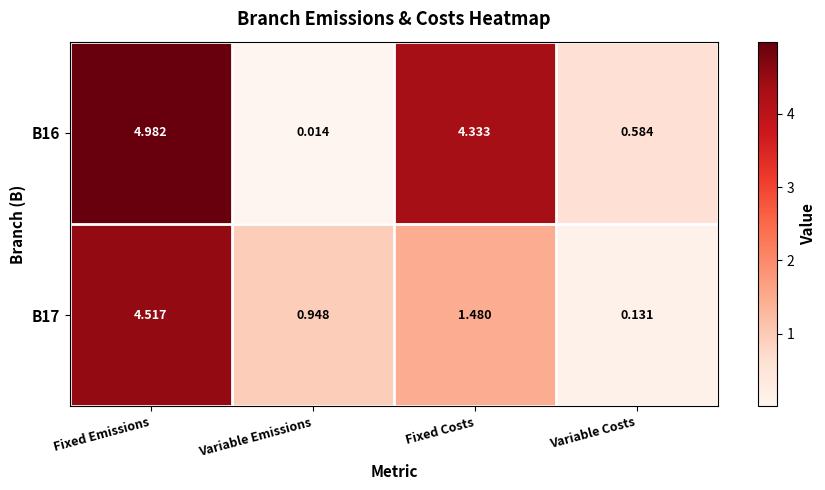

What is the total value across all series at Variable Emissions?

1.0